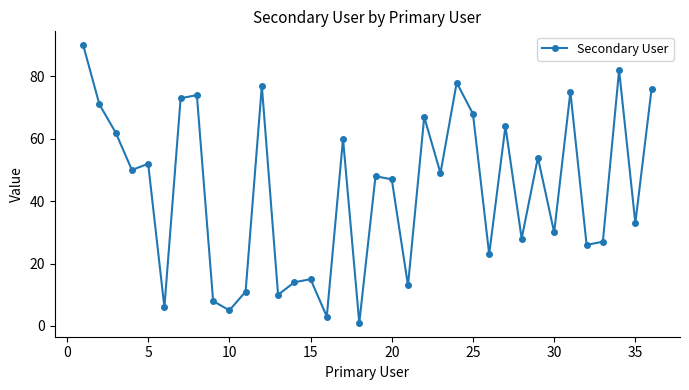

Does the chart display data point markers on the line(s)?

Yes